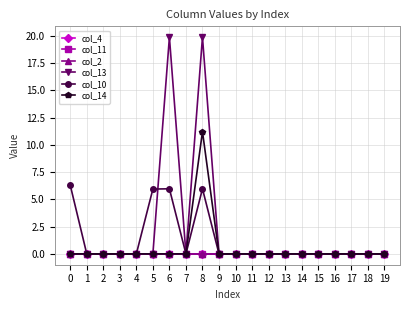

At which category is the sum across all series the highest?

8